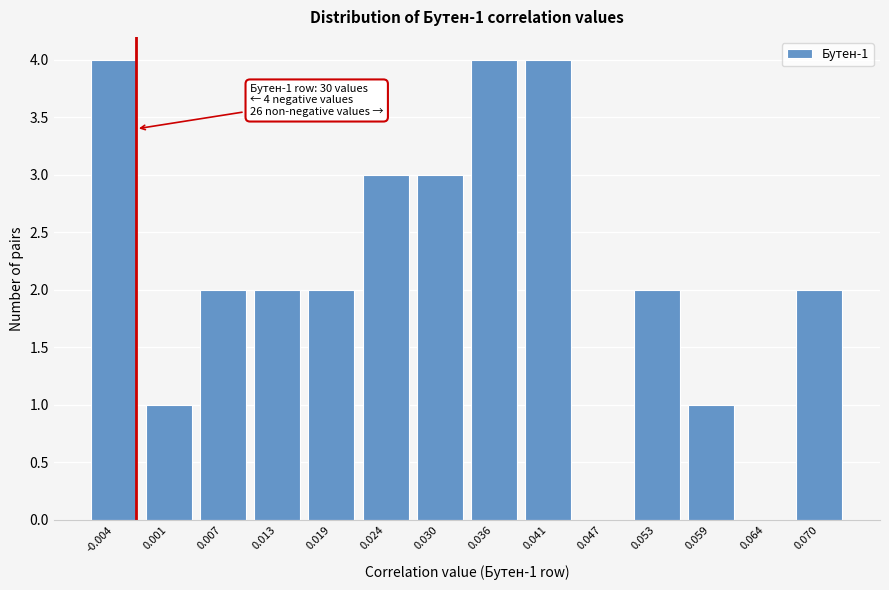

Reading left to right, extract all data points from this chart.

-0.004=4	0.001=1	0.007=2	0.013=2	0.019=2	0.024=3	0.030=3	0.036=4	0.041=4	0.047=0	0.053=2	0.059=1	0.064=0	0.070=2